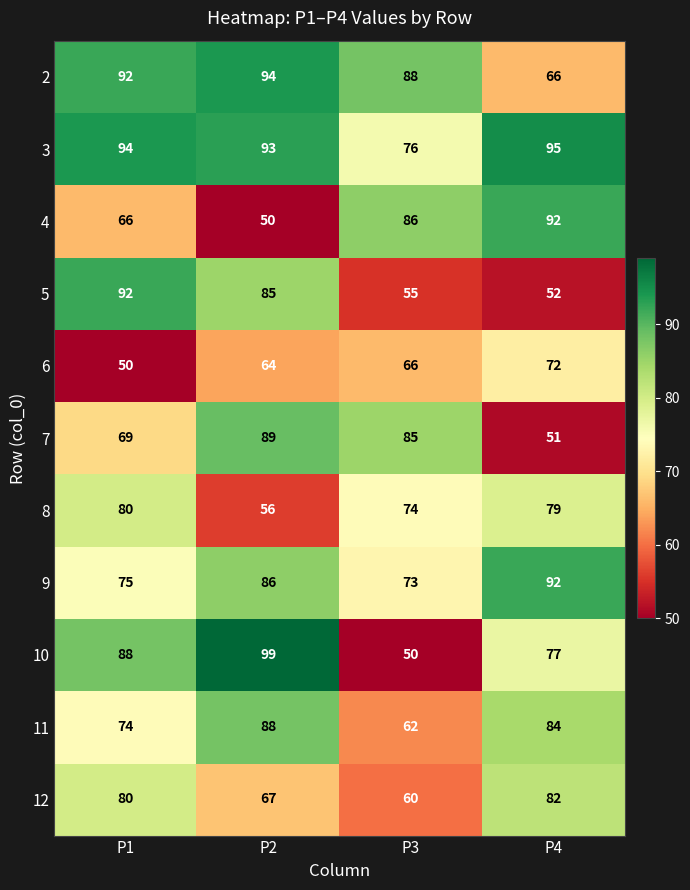

What is the maximum value shown in the chart?

99